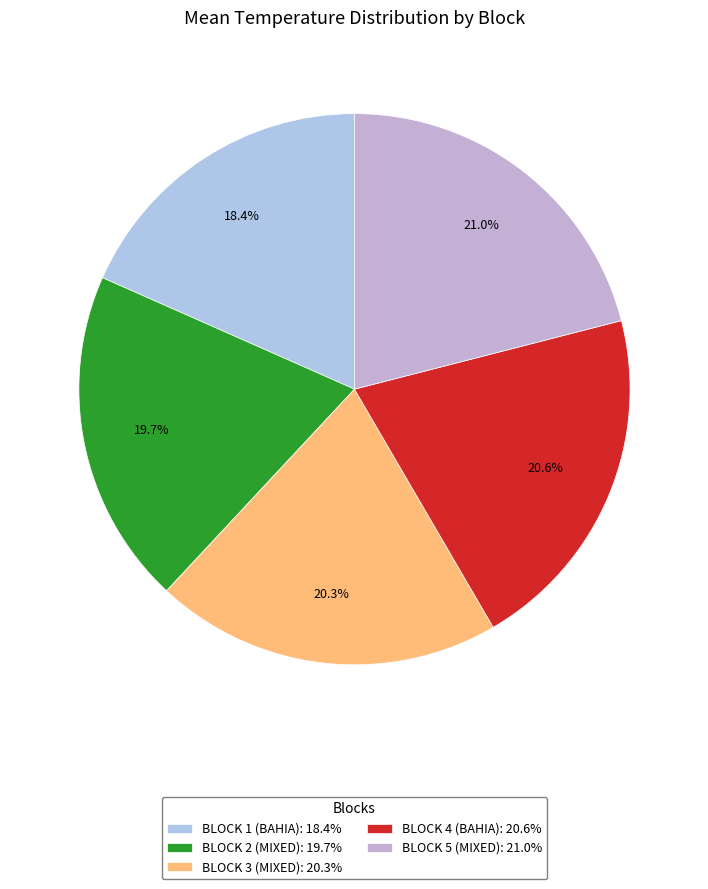

How many segments does this pie chart have?

5